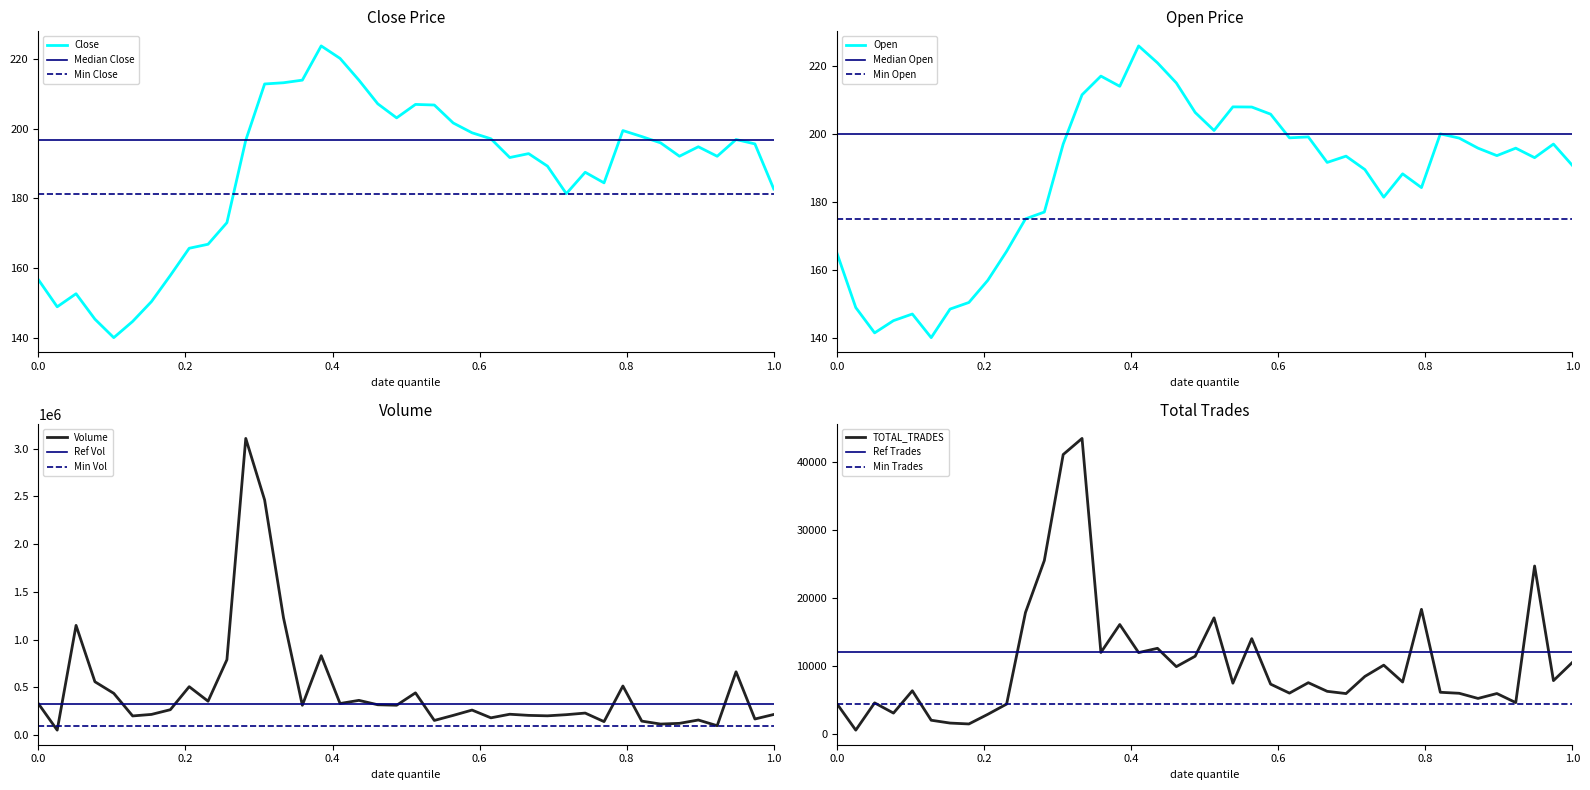

Is it true that TOTAL_TRADES equals 18805.7 at 2024-07-02?

False